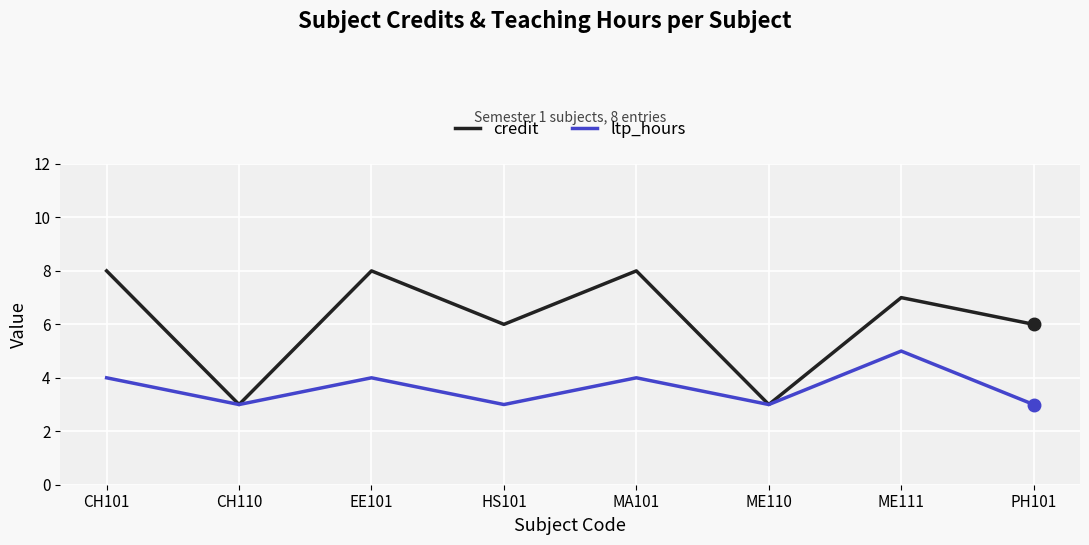

Reading right to left, list all the values displayed in this chart.

credit: PH101=6	ME111=7	ME110=3	MA101=8	HS101=6	EE101=8	CH110=3	CH101=8
ltp_hours: PH101=3	ME111=5	ME110=3	MA101=4	HS101=3	EE101=4	CH110=3	CH101=4